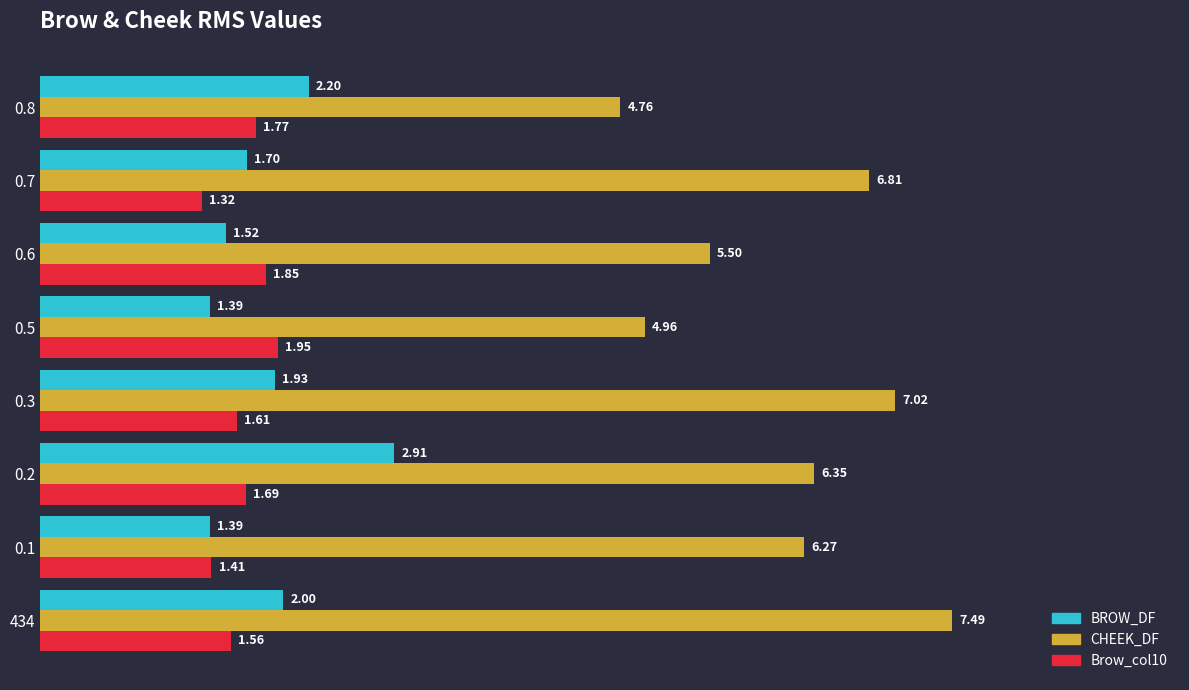

Rank the series by their maximum value, from lowest to highest.

Brow_col10, BROW_DF, CHEEK_DF